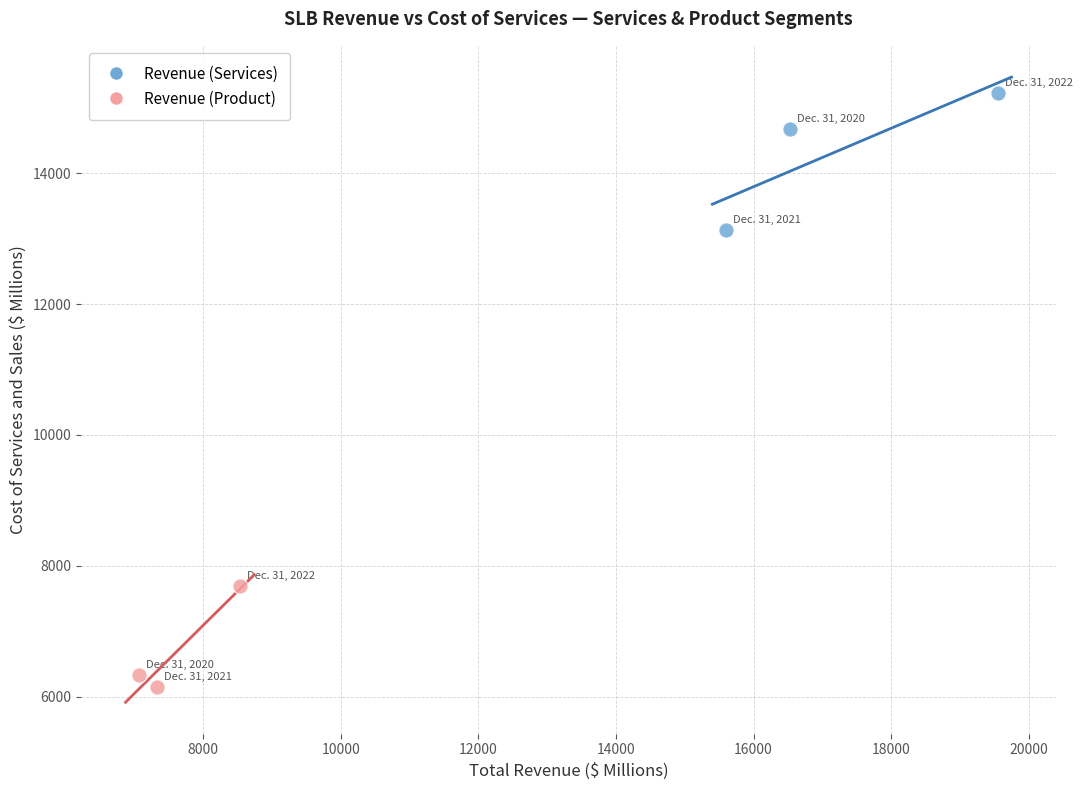

Which series contains the highest Y value?

Revenue (Services)